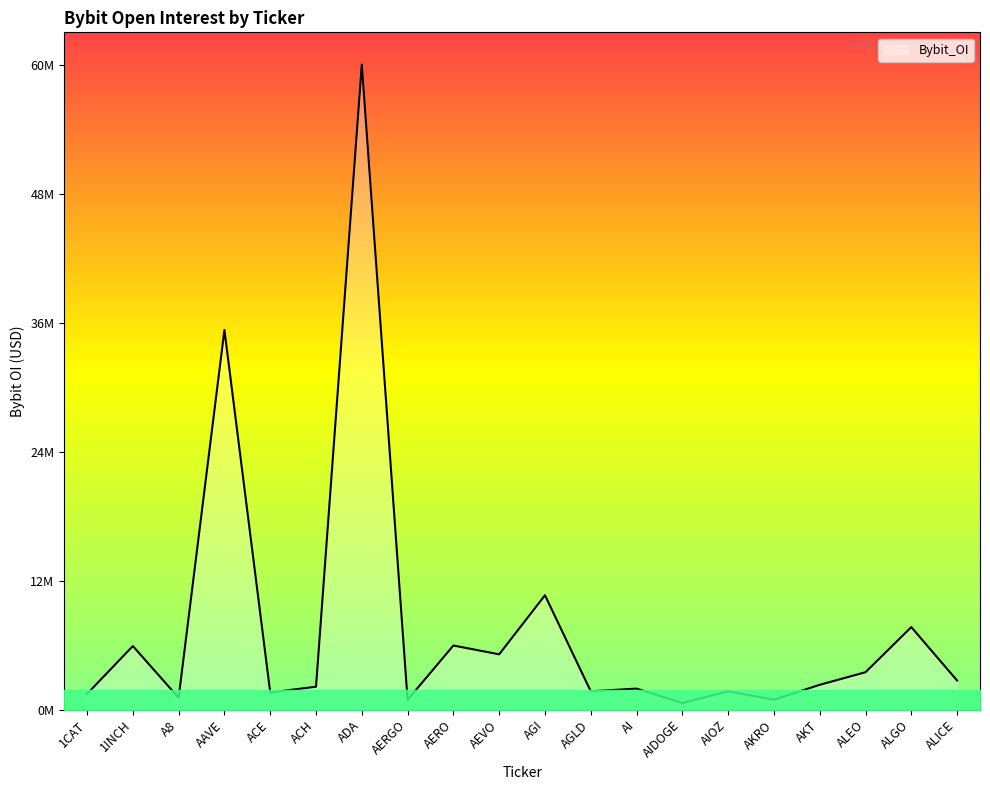

Reading left to right, extract all data points from this chart.

1CAT=1456749	1INCH=5897200	A8=1100108	AAVE=35223191	ACE=1597086	ACH=2123301	ADA=59835288	AERGO=904447	AERO=5946233	AEVO=5129435	AGI=10610314	AGLD=1701185	AI=1950455	AIDOGE=614474	AIOZ=1701256	AKRO=920256	AKT=2301186	ALEO=3470314	ALGO=7655679	ALICE=2695703